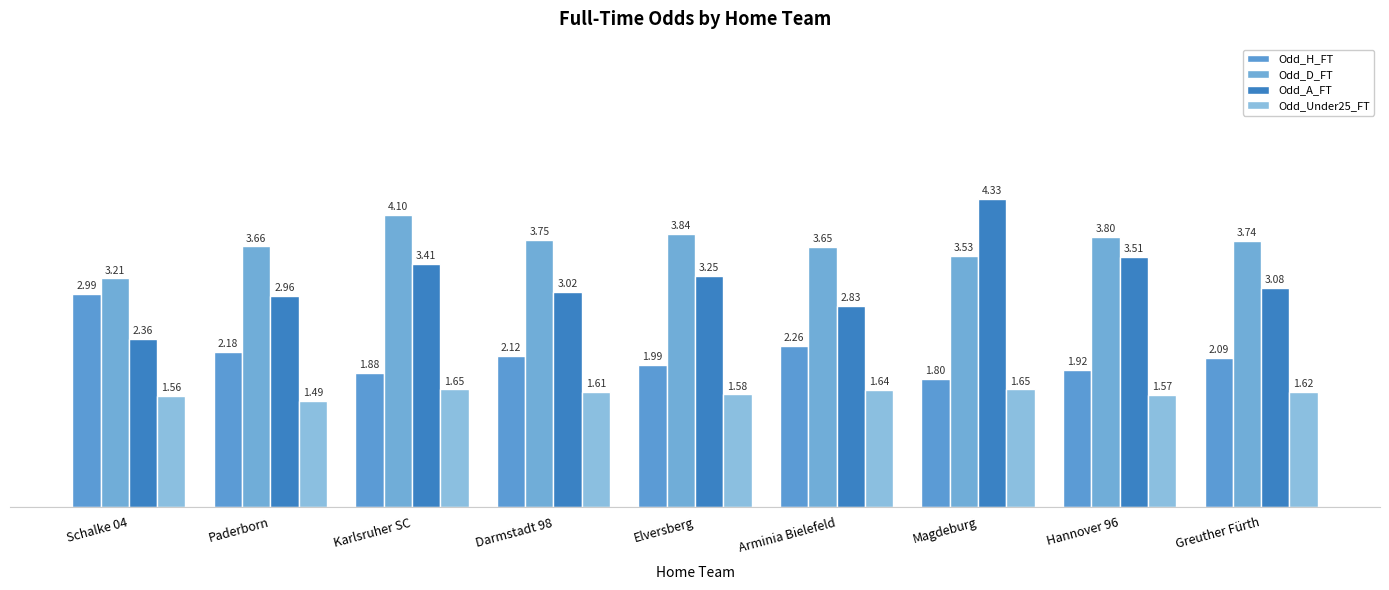

What is the approximate value of Odd_D_FT at Paderborn?

3.7